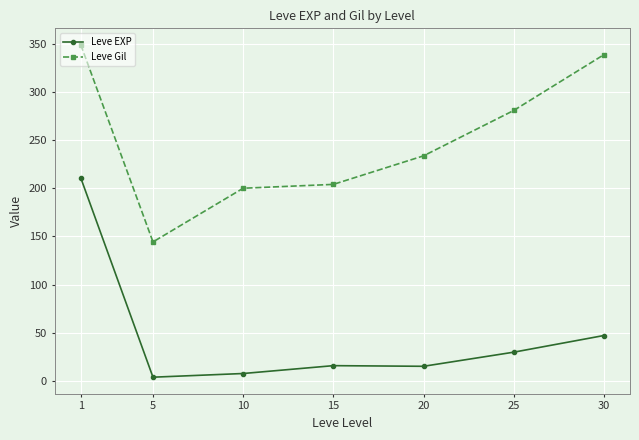

Where is the first local maximum for Leve EXP?

15